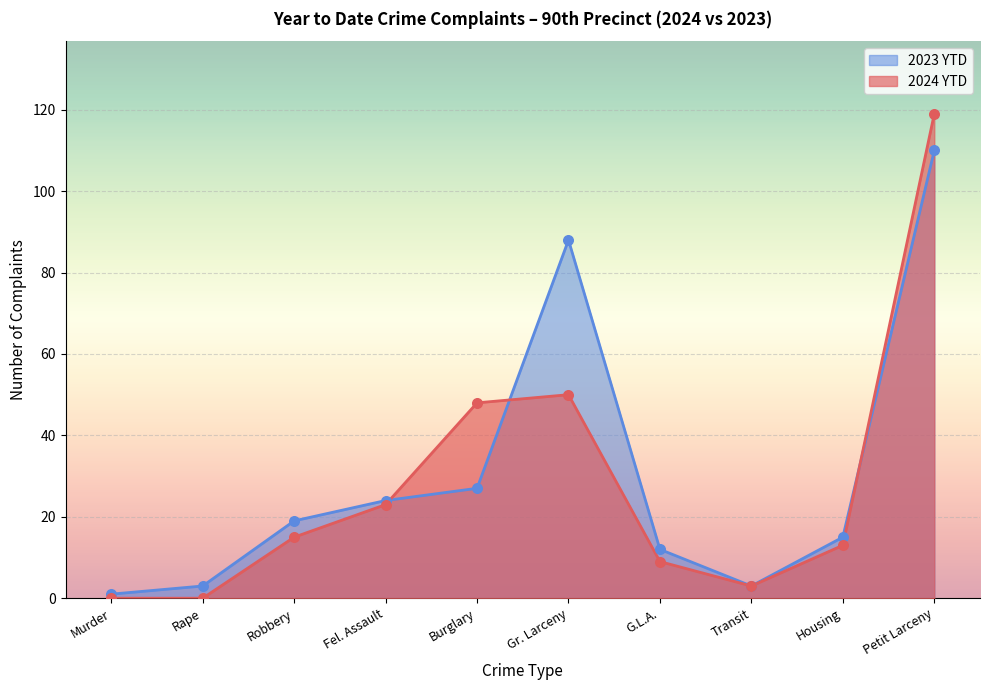

Which series has the widest spread of values?

2024 YTD